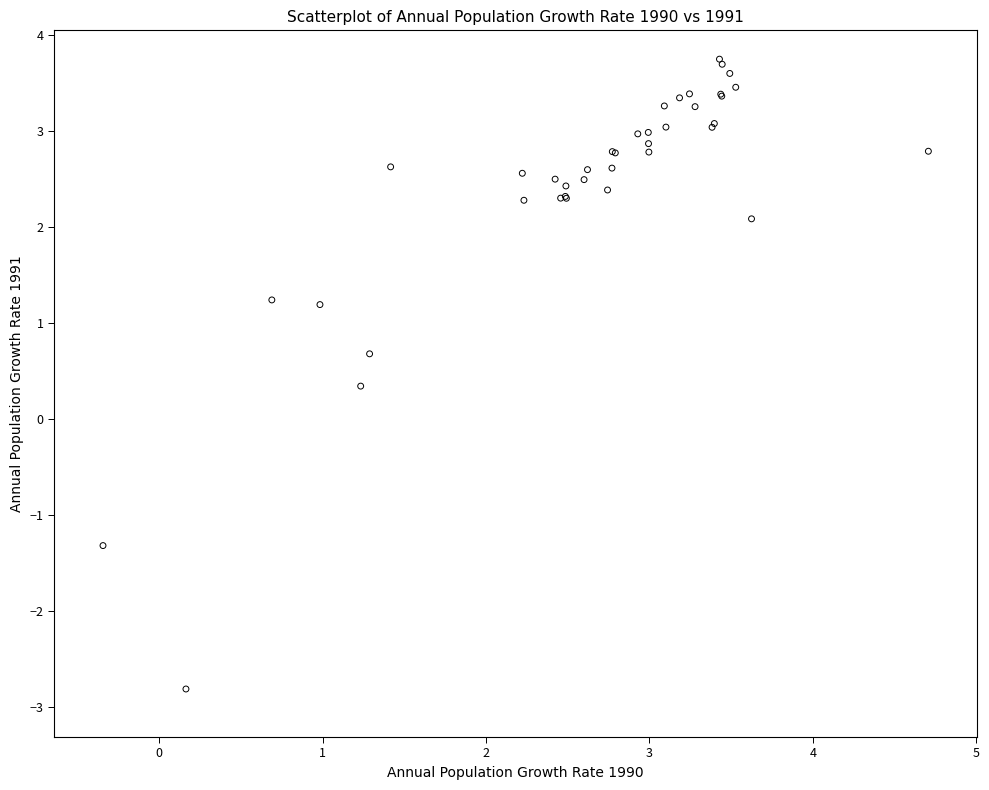

What Y value in the scatter plot is closest to 0?

0.3